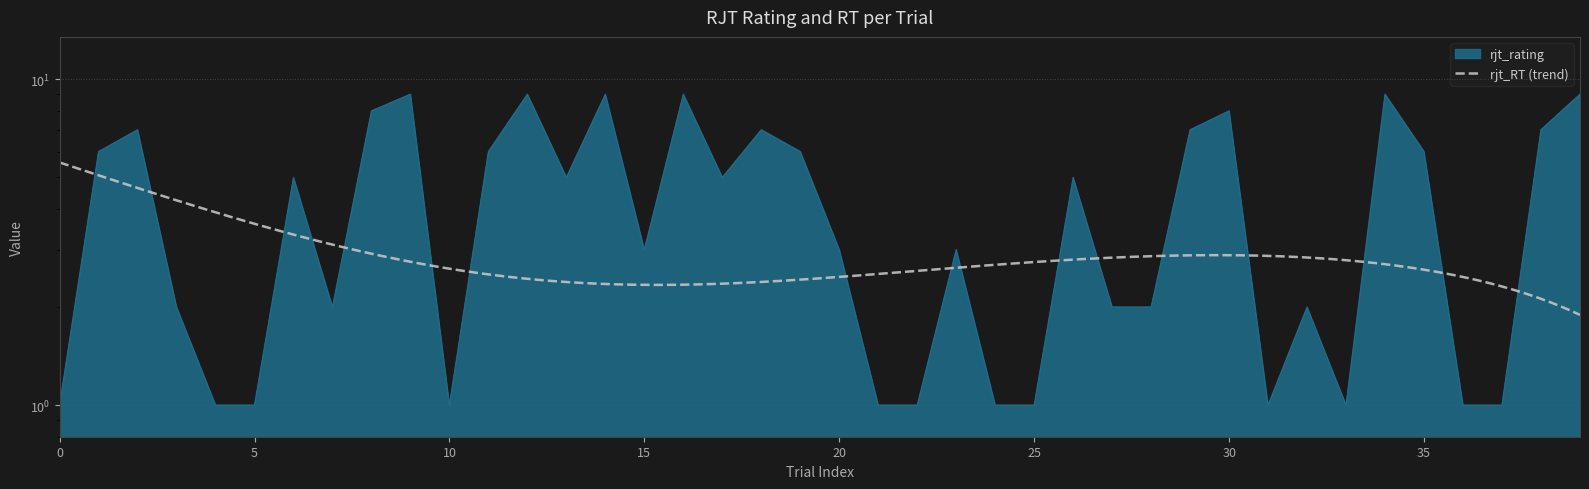

Reading left to right, transcribe all the data shown in this chart.

1	6	7	2	1	1	5	2	8	9	1	6	9	5	9	3	9	5	7	6	3	1	1	3	1	1	5	2	2	7	8	1	2	1	9	6	1	1	7	9